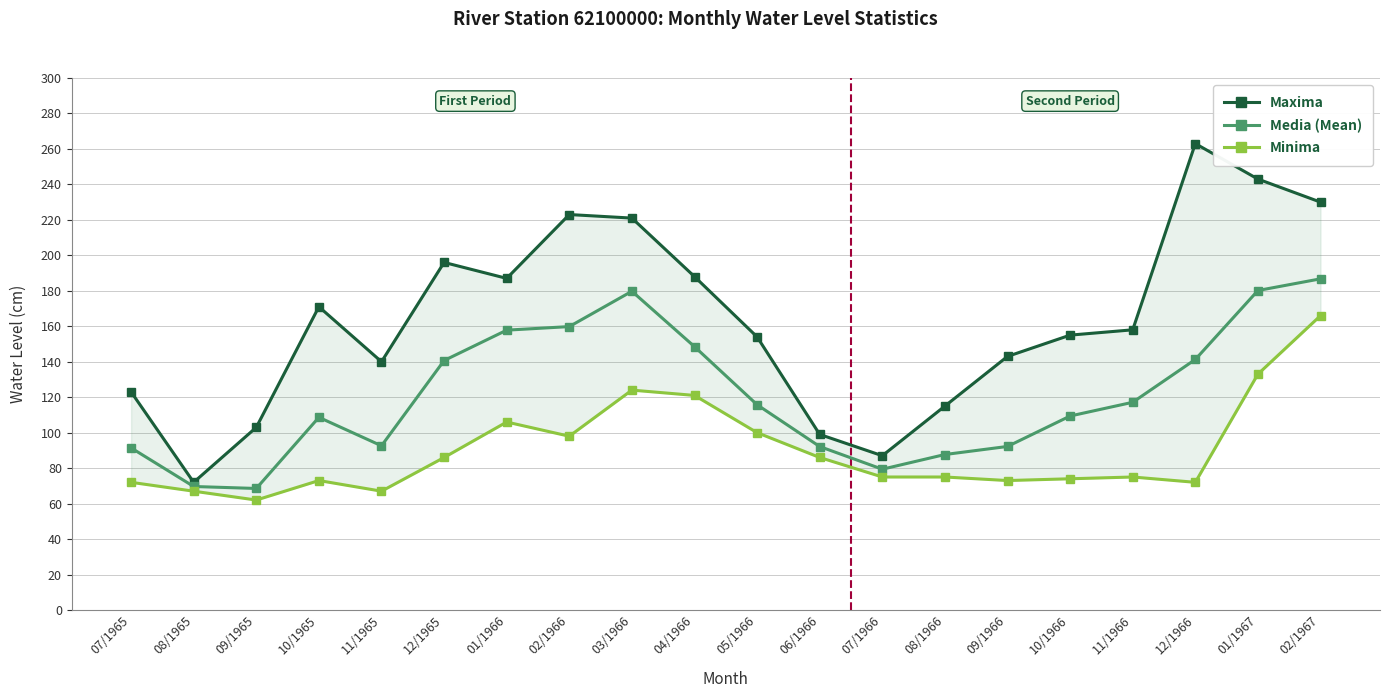

How many series are shown in this chart?

3